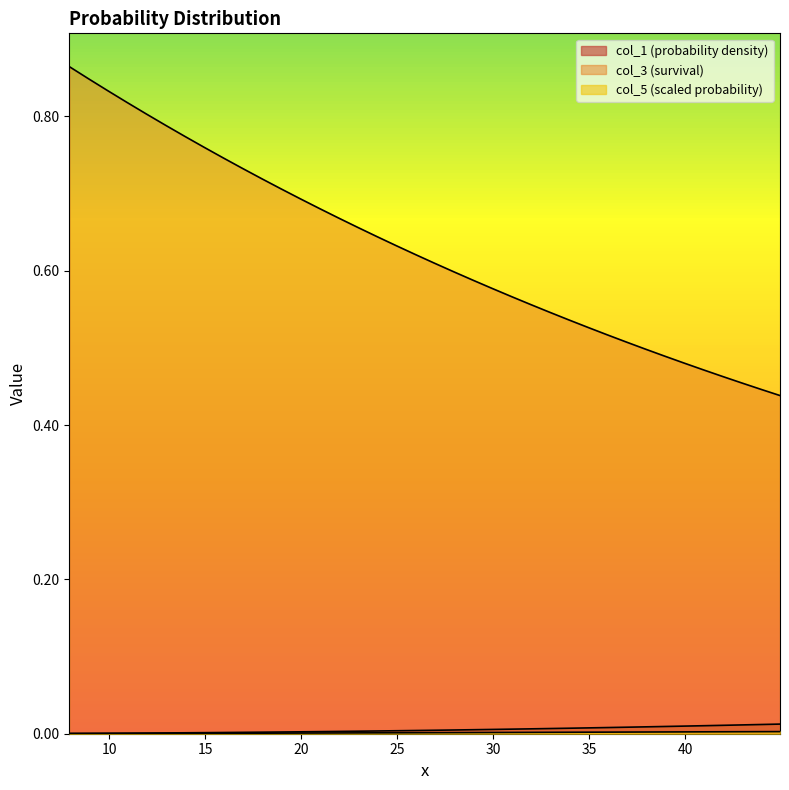

The value of col_1 at 21.92882176 is 0.0. True or false?

False